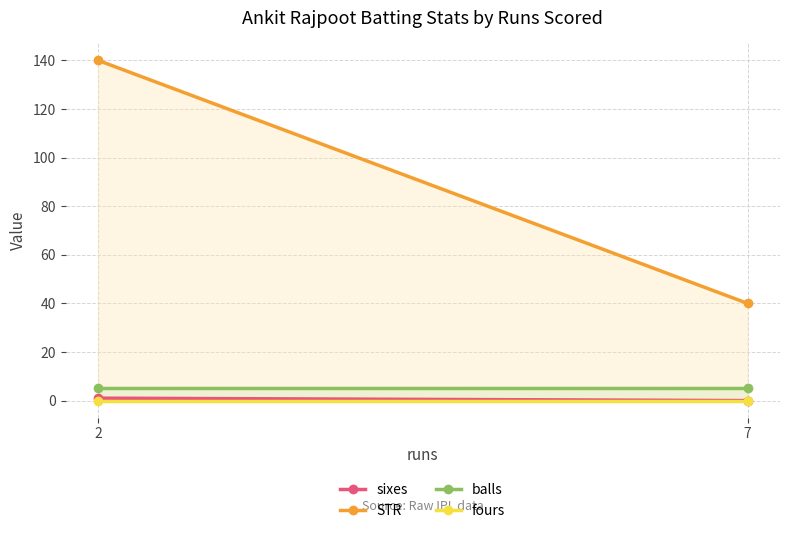

What is the difference between the STR values at 7 and 2?

100